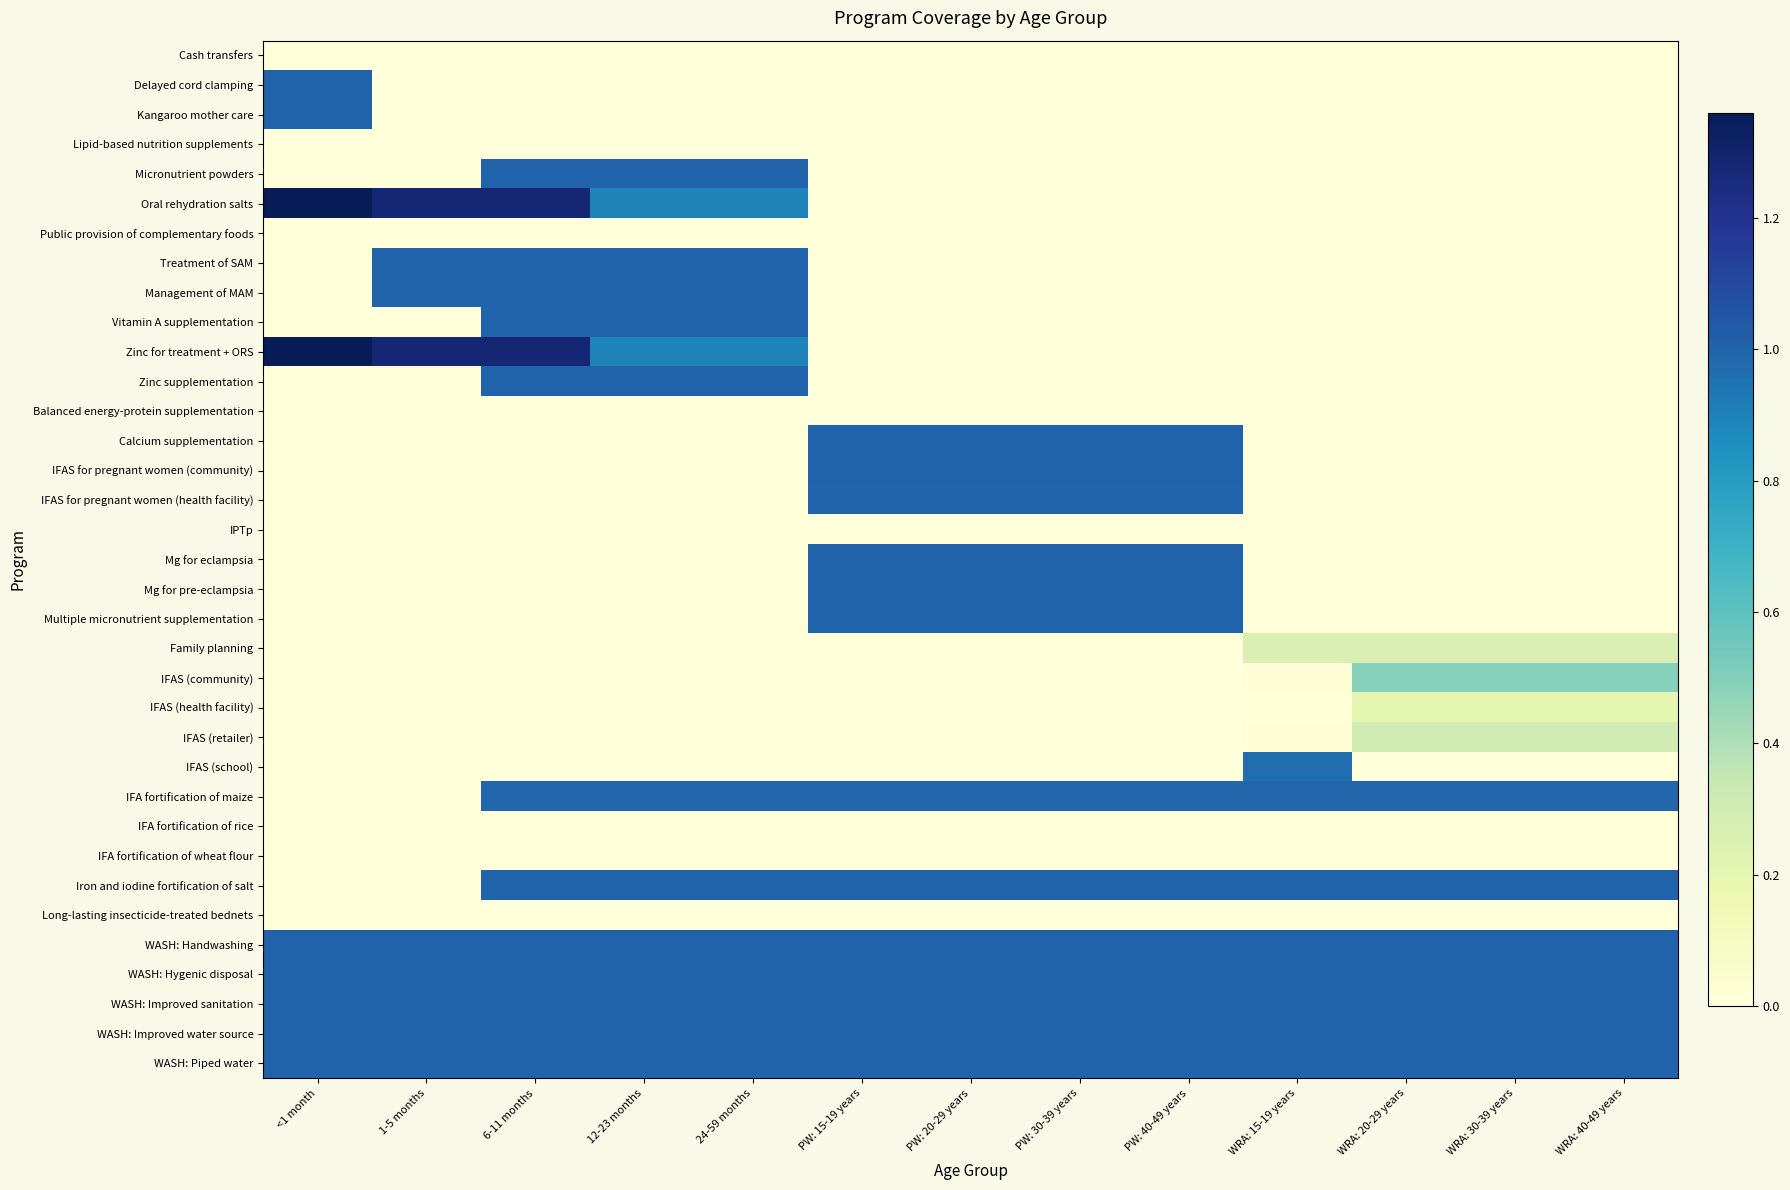

Which has a higher value, <1 month or WRA: 30-39 years?

<1 month